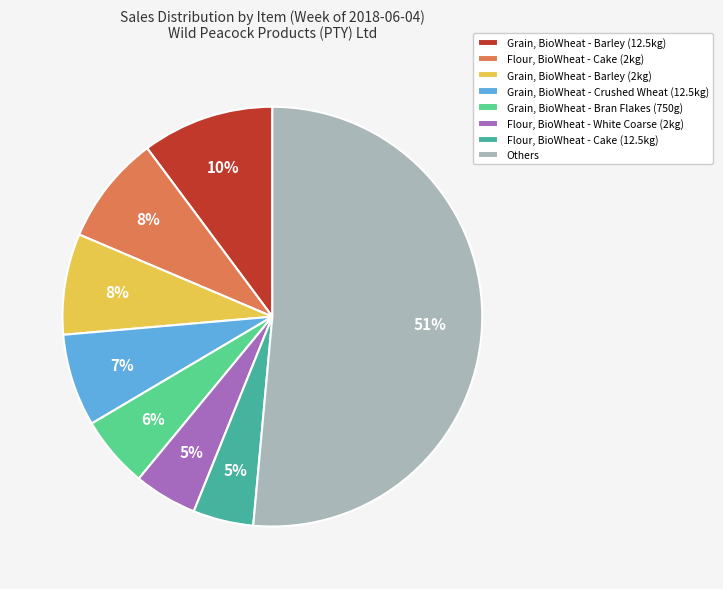

What is the largest slice in the pie chart?

Others